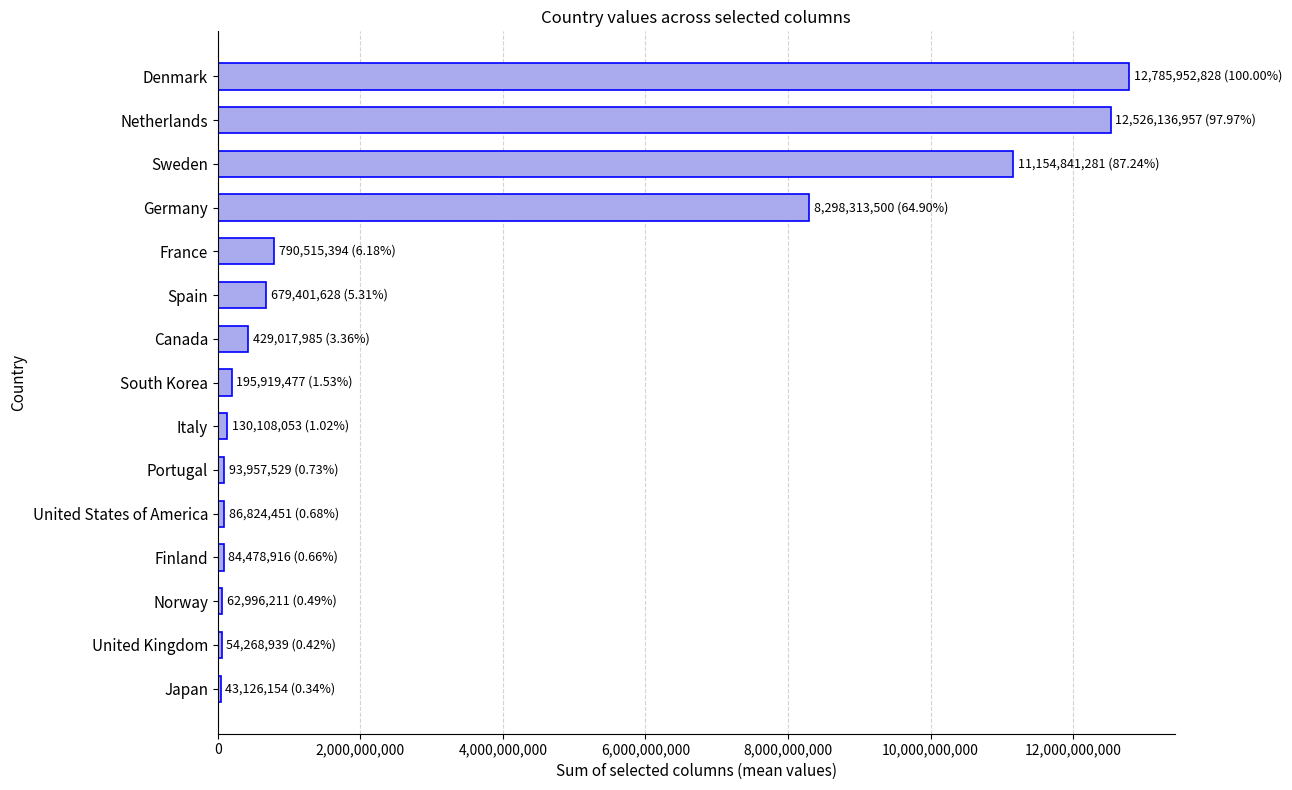

How many bars are there in total?

15